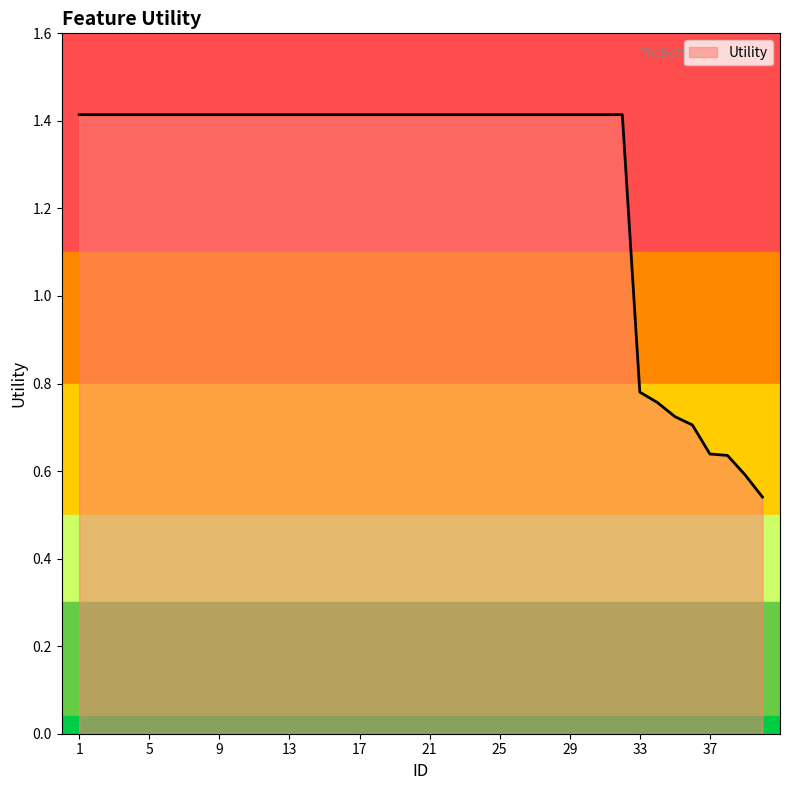

What is the difference between the maximum and minimum values?

0.9